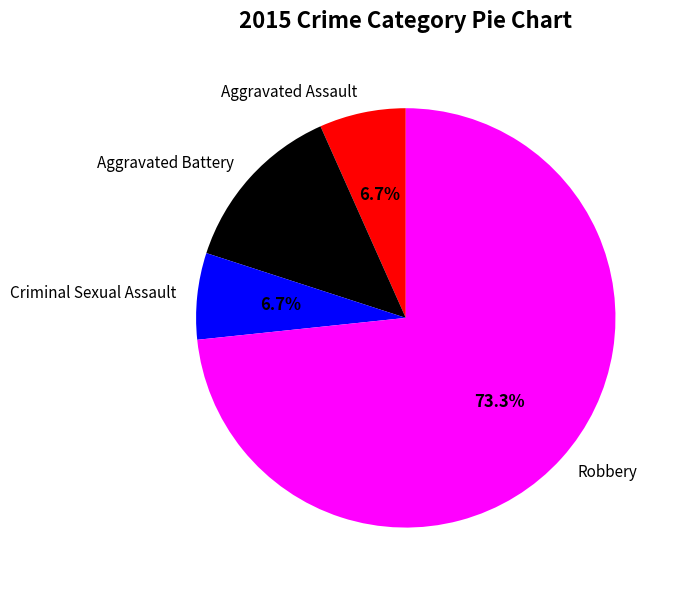

Is it true that Robbery is 73% of the pie?

True